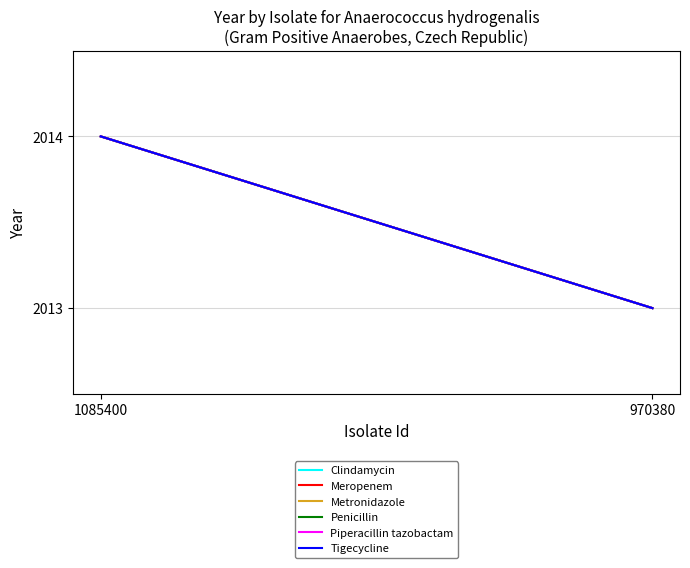

Between 1085400 and 970380, which series saw the biggest shift?

Clindamycin